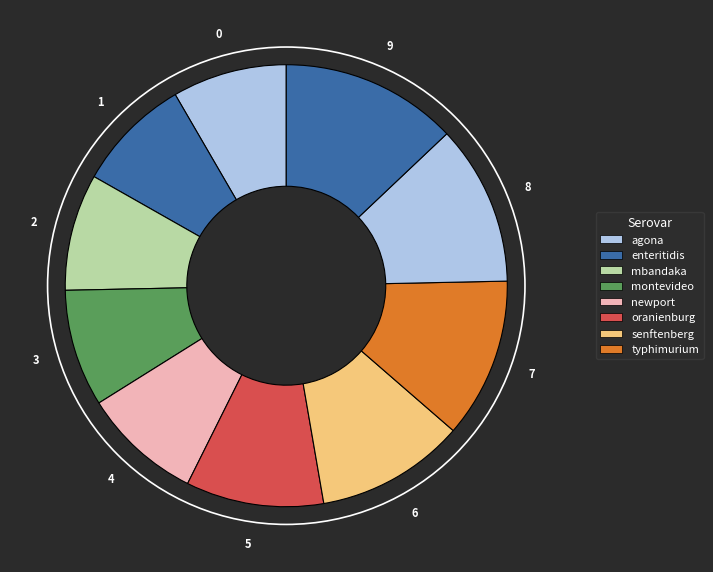

How many slices are in this pie chart?

10